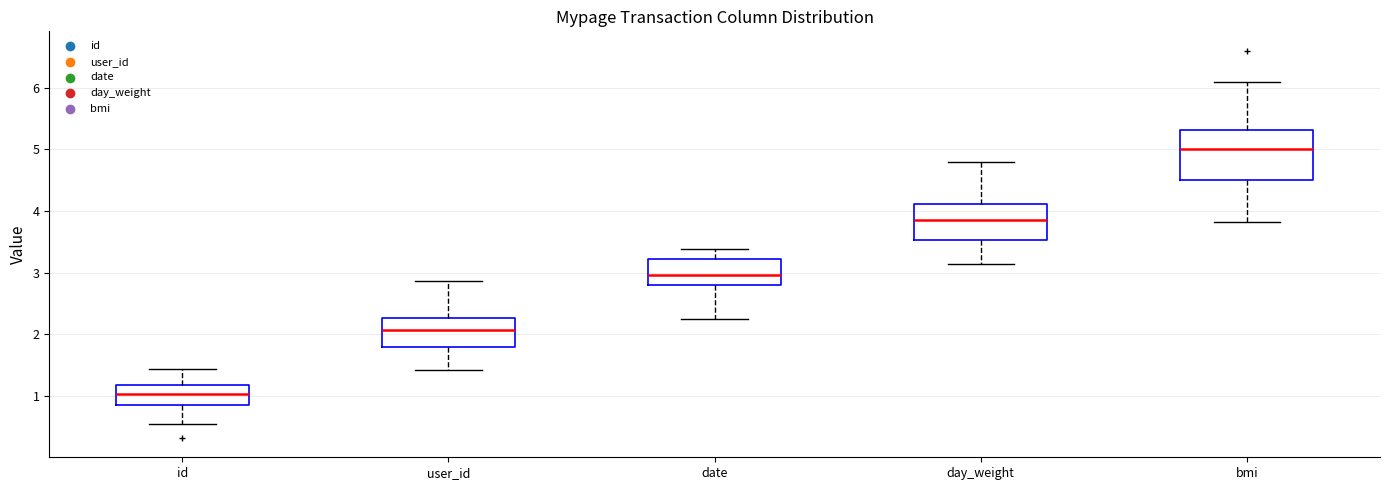

Which box is the tallest, from its lower edge to its upper edge?

bmi